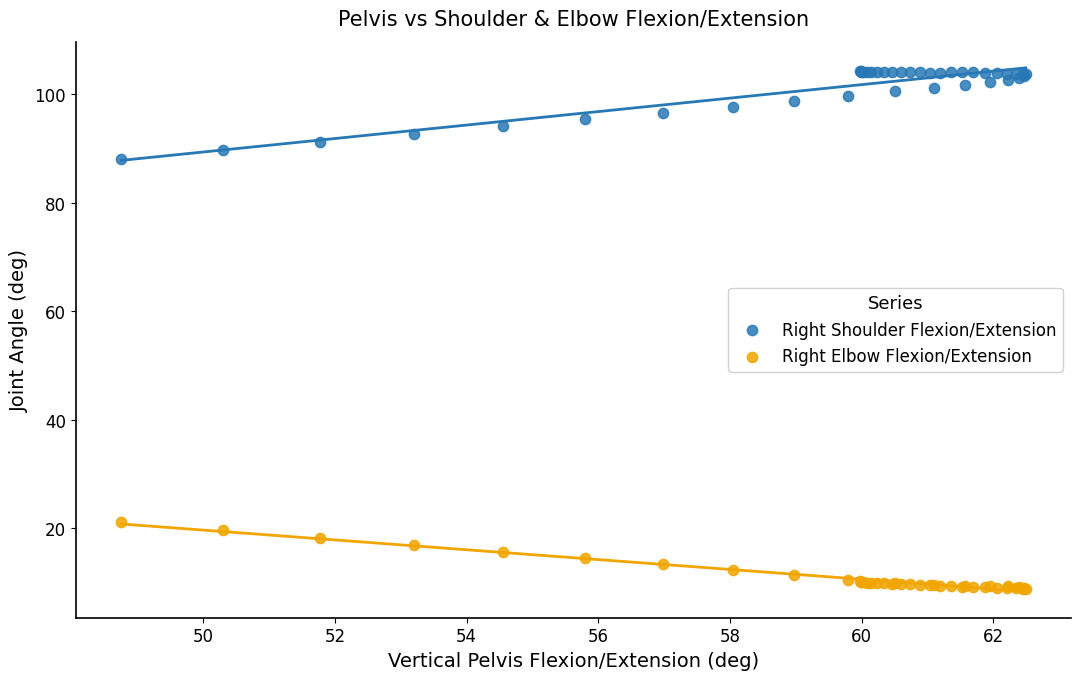

Across all series, what Y value is closest to 56?

88.0